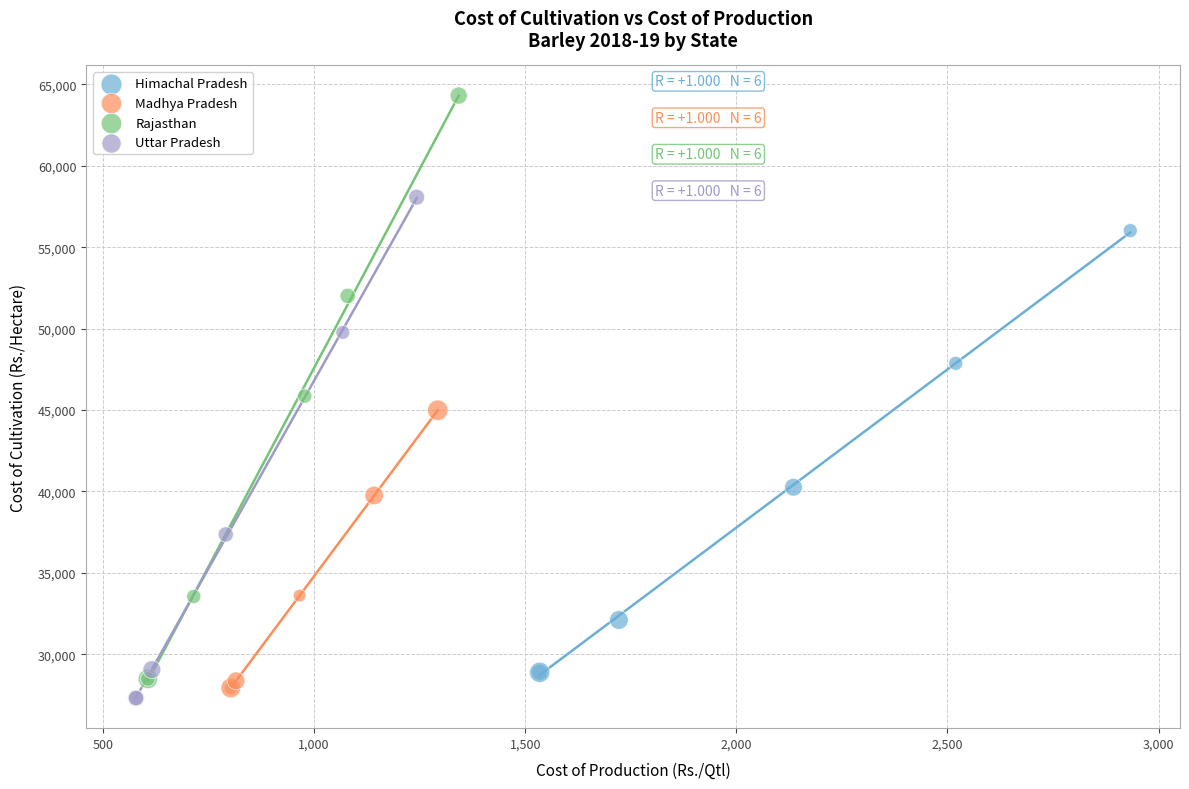

Which series has the largest Y range (max minus min)?

Rajasthan